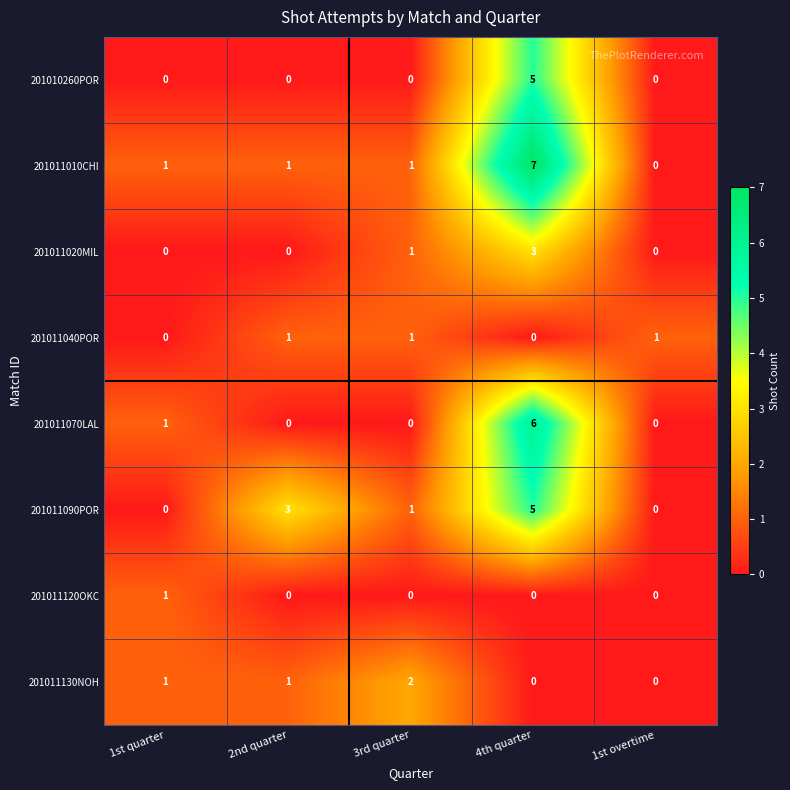

At how many categories does at least one series exceed 0?

5